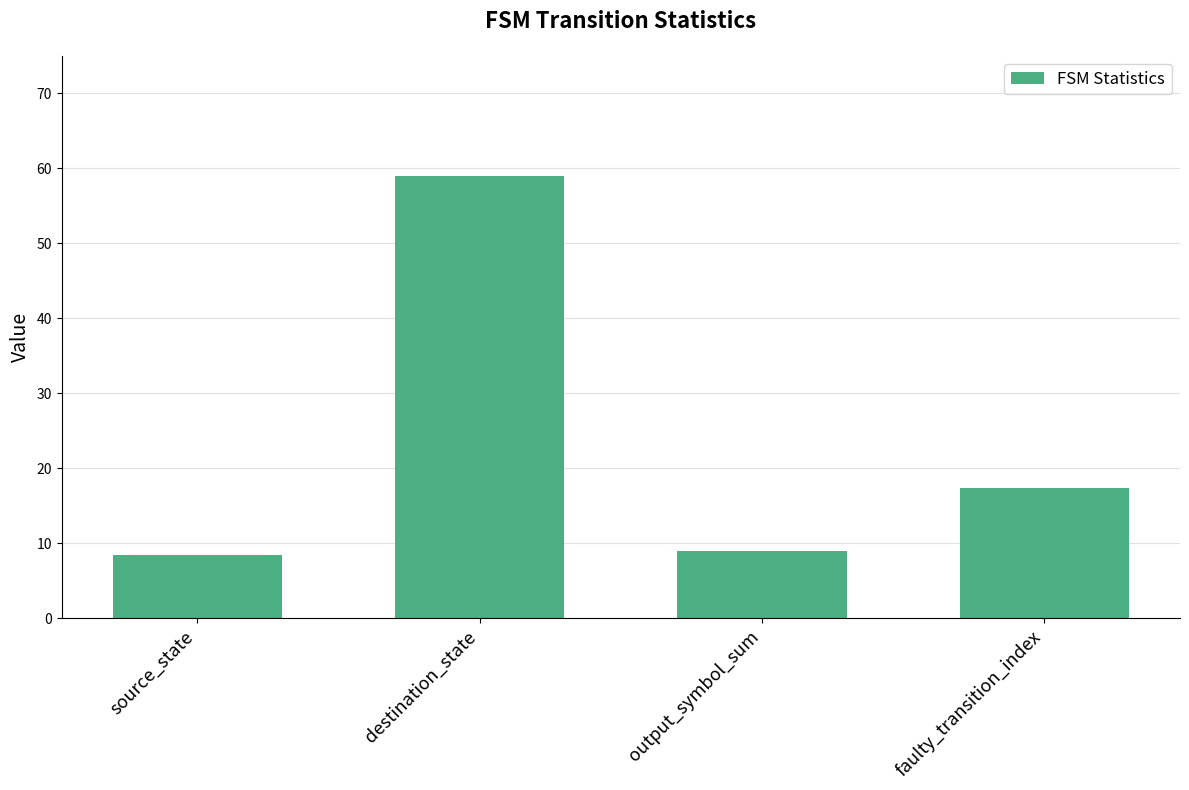

Is it true that the value at output_symbol_sum is 11.8?

False